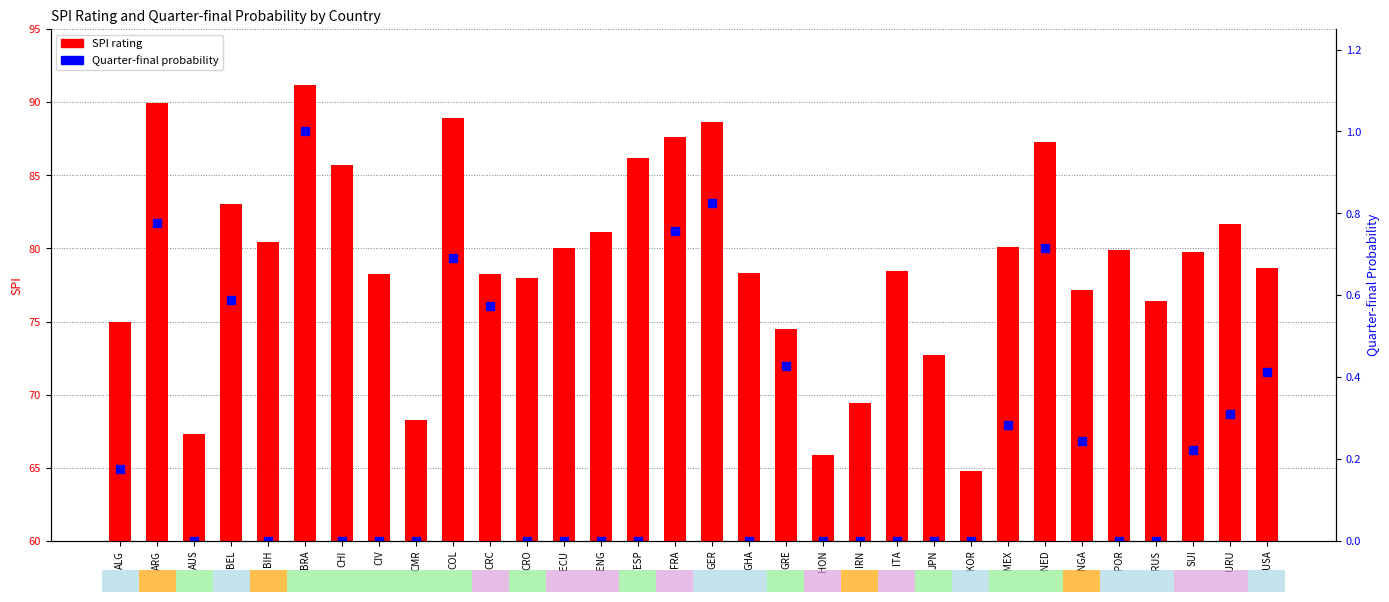

Reading left to right, list all the values displayed in this chart.

SPI rating: 75.0	90.0	67.3	83.0	80.4	91.2	85.7	78.2	68.2	88.9	78.3	78.0	80.0	81.1	86.2	87.6	88.7	78.3	74.5	65.8	69.4	78.5	72.7	64.8	80.1	87.3	77.1	79.9	76.4	79.8	81.7	78.6
Quarter-final prob: 0.2	0.8	0.0	0.6	0.0	1.0	0.0	0.0	0.0	0.7	0.6	0.0	0.0	0.0	0.0	0.8	0.8	0.0	0.4	0.0	0.0	0.0	0.0	0.0	0.3	0.7	0.2	0.0	0.0	0.2	0.3	0.4